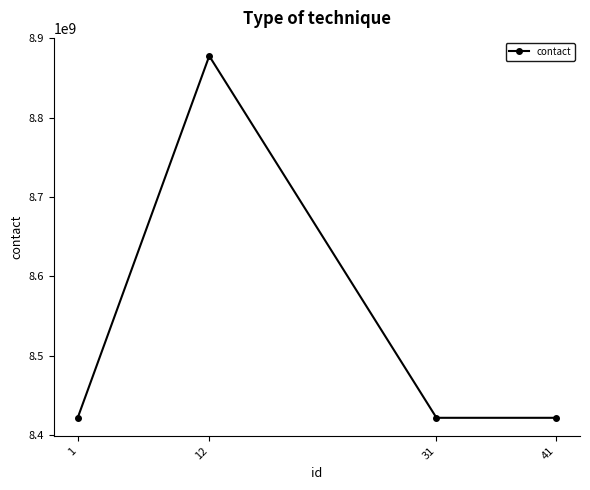

What is the value of the 1st point from the left?

8422082978